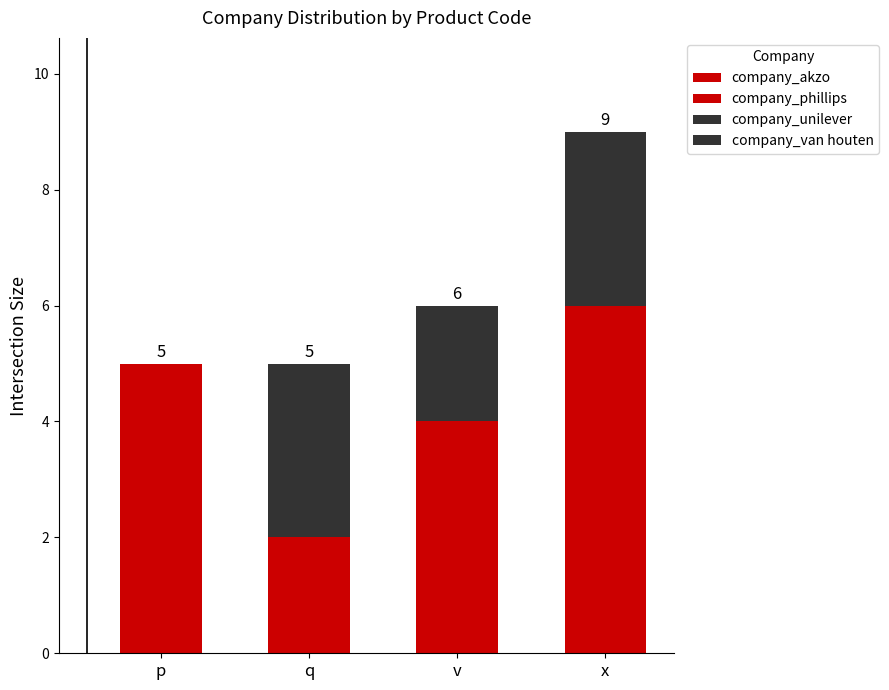

At q, list the series in order from smallest to largest.

company_phillips, company_van houten, company_akzo, company_unilever